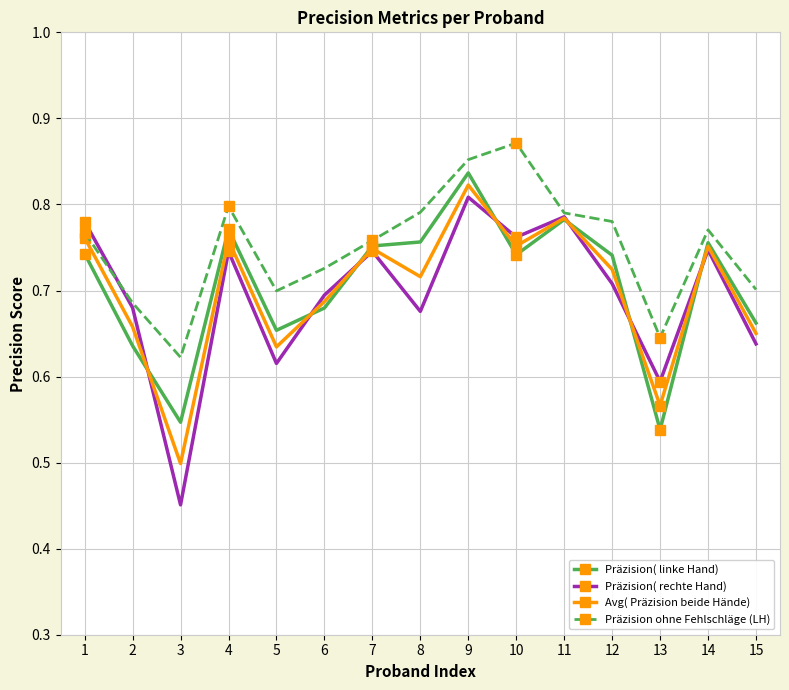

Where is Präzision ohne Fehlschläge (LH) nearest to the value 0?

3